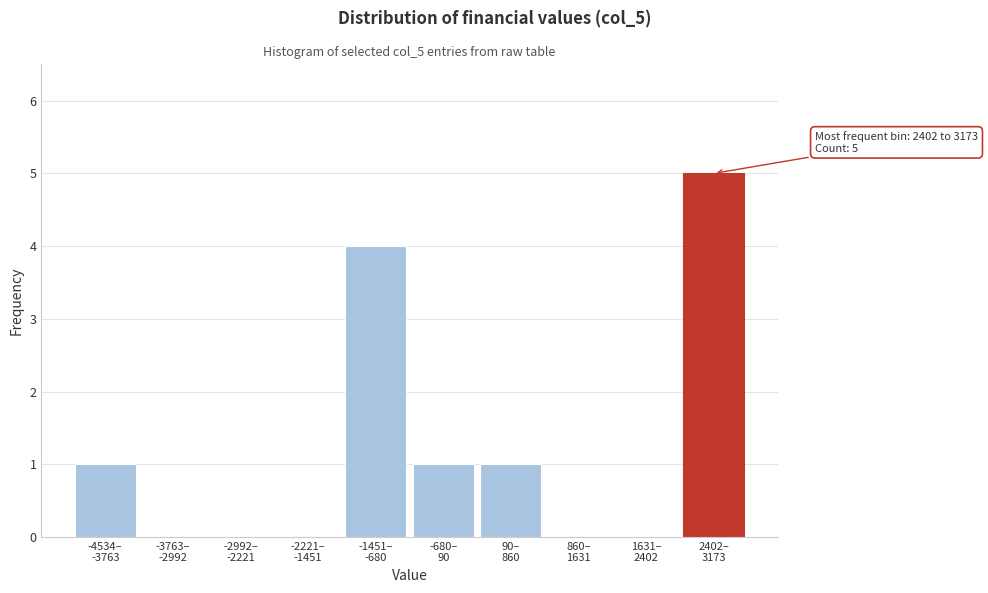

What is the greatest value displayed?

5